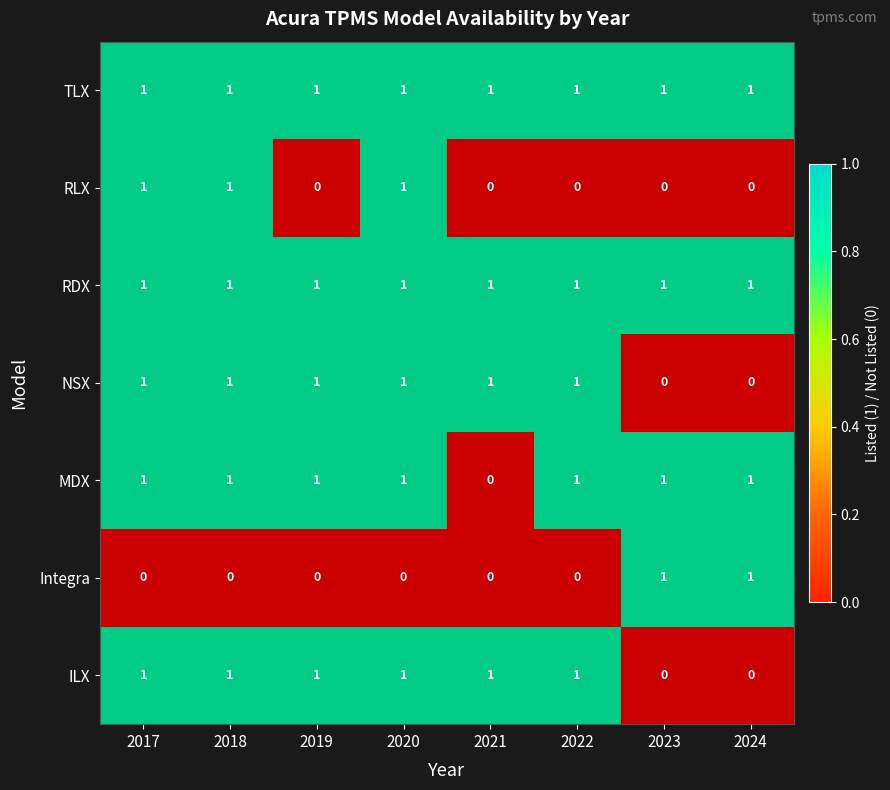

True or false: RDX has a value of 1 at 2019.

True